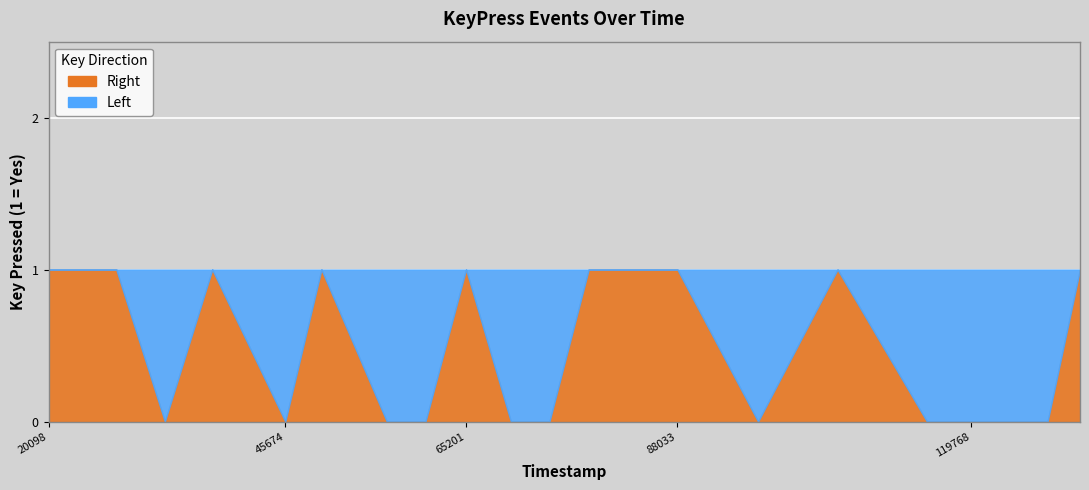

Reading left to right, transcribe all the data shown in this chart.

Right: 1	1	0	1	0	1	0	0	1	0	0	1	1	0	1	0	0	0	0	1
Left: 0	0	1	0	1	0	1	1	0	1	1	0	0	1	0	1	1	1	1	0